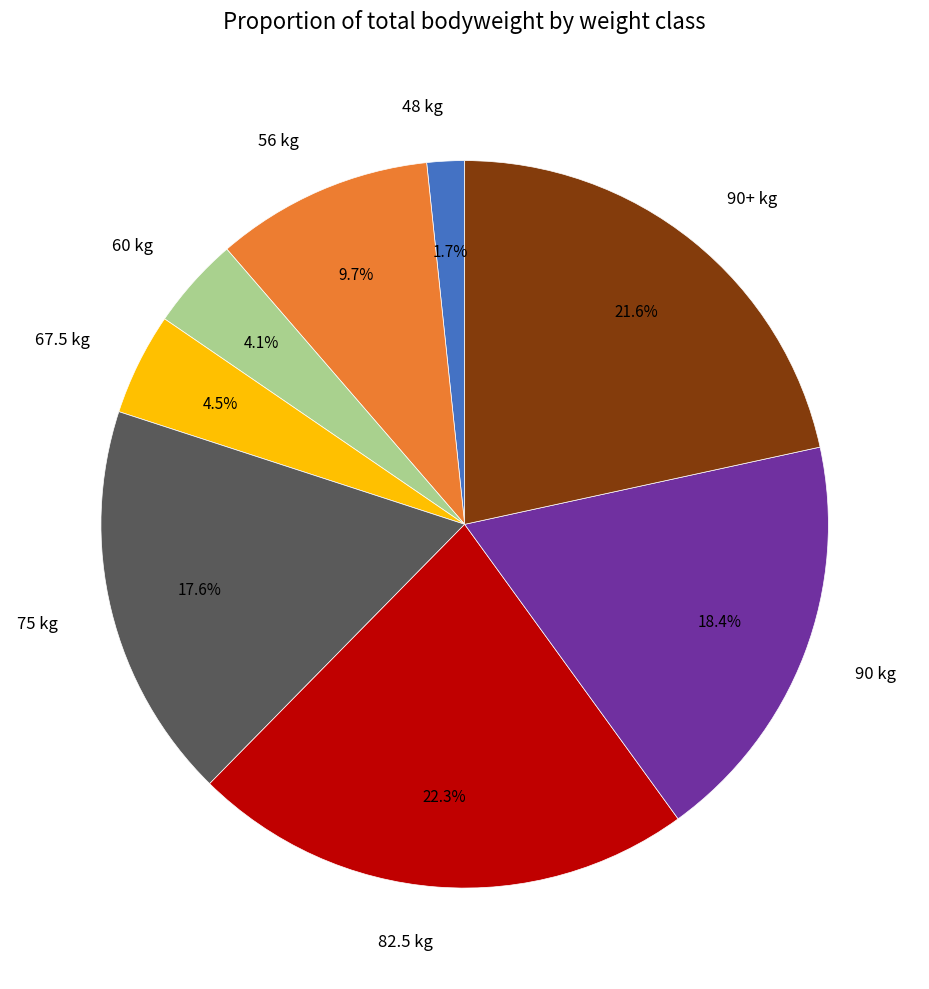

Which slice is the largest?

82.5 kg